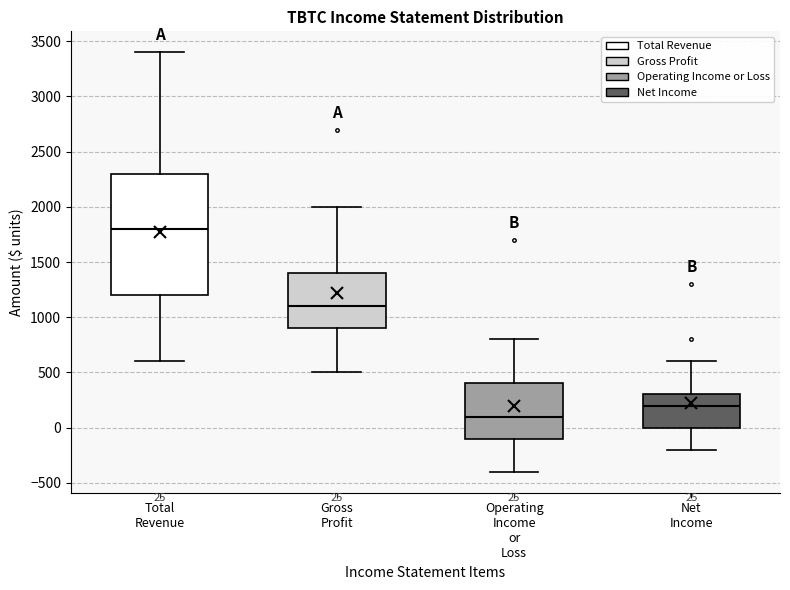

Which box has the highest median line?

Total Revenue